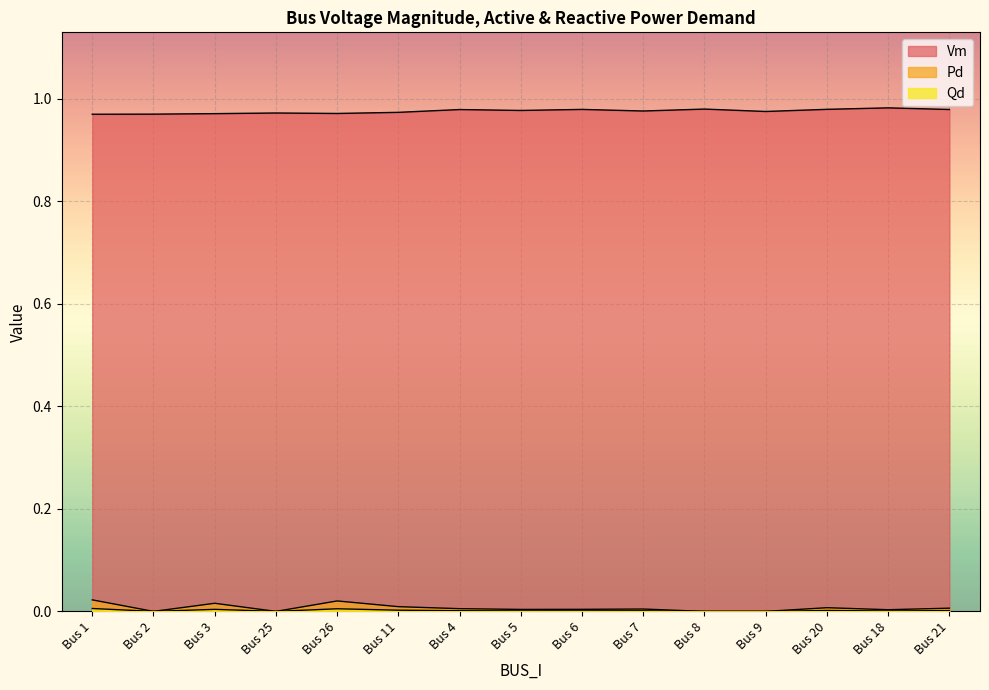

Which series has the largest range (max minus min)?

Pd